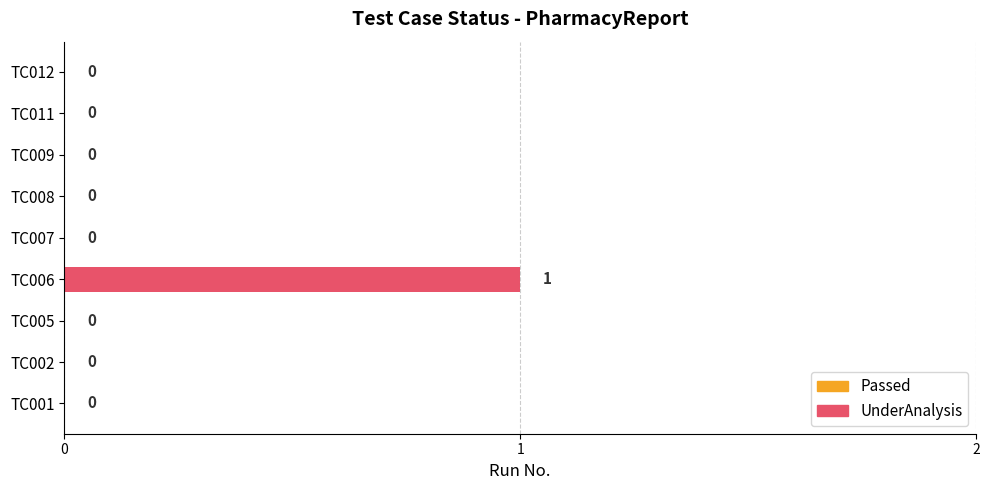

How many data points does each series have?

9